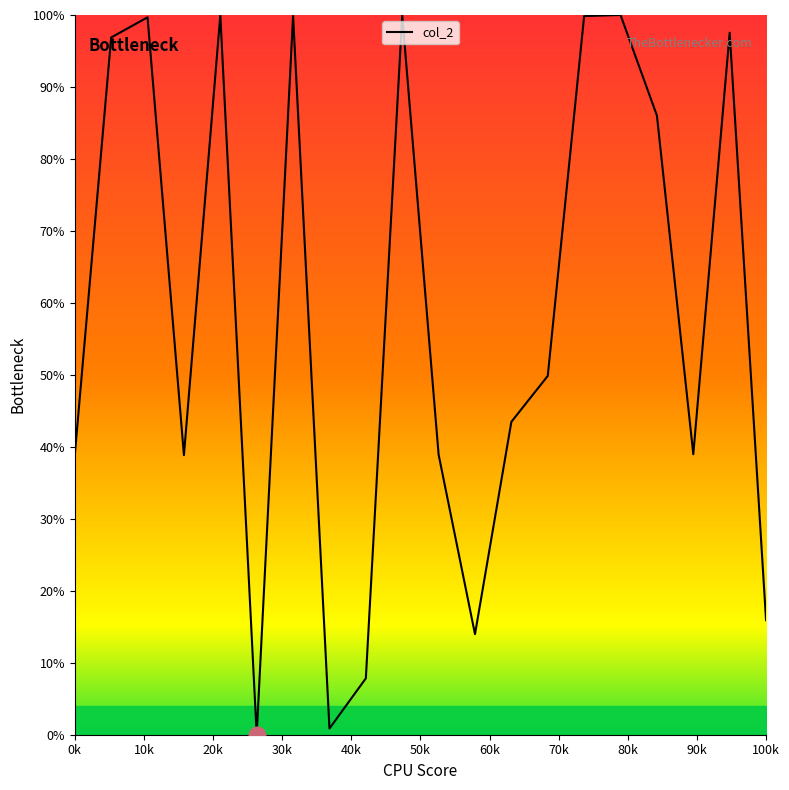

What is the difference between the maximum and minimum values?

100.0